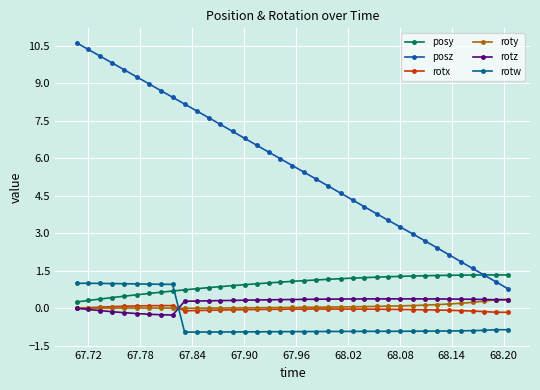

Is this an area chart (filled region under the line)?

No